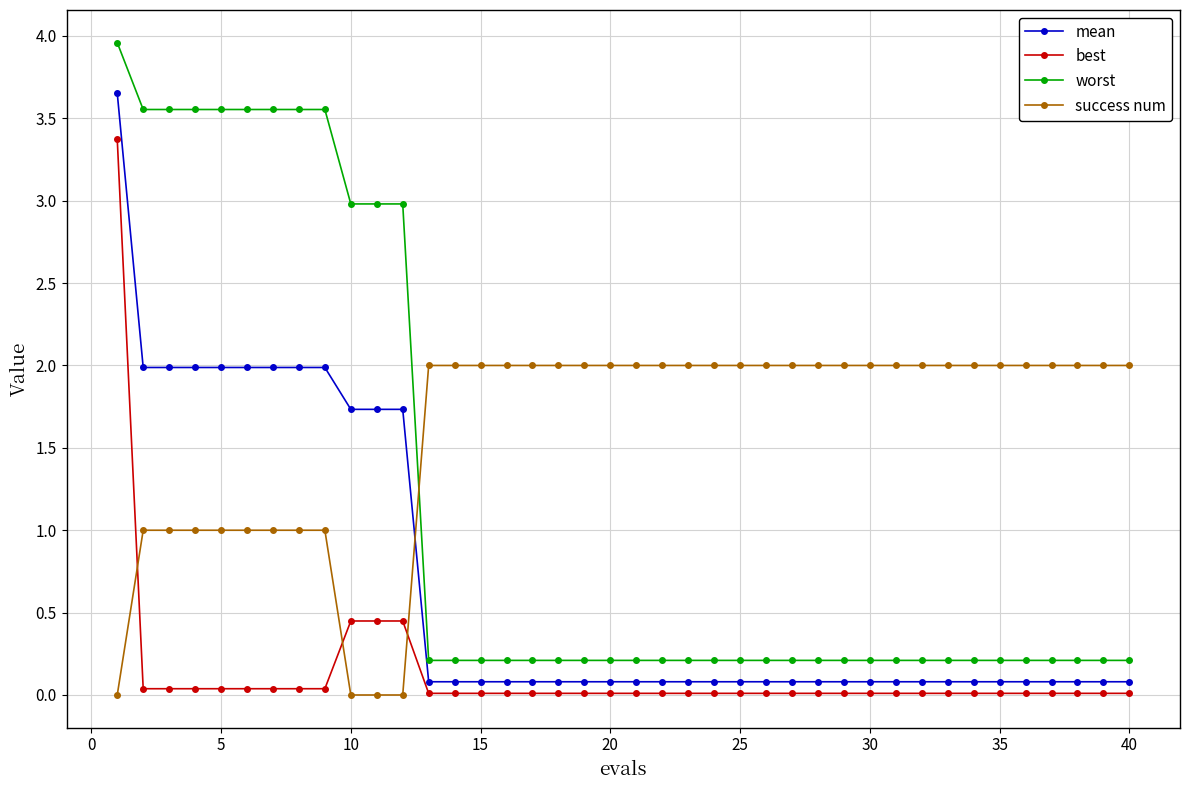

Which series has the largest total across all categories?

success num